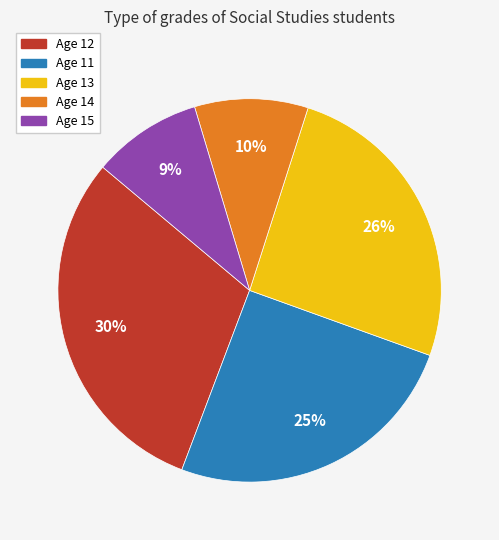

Is there any slice that represents more than half of the pie?

No